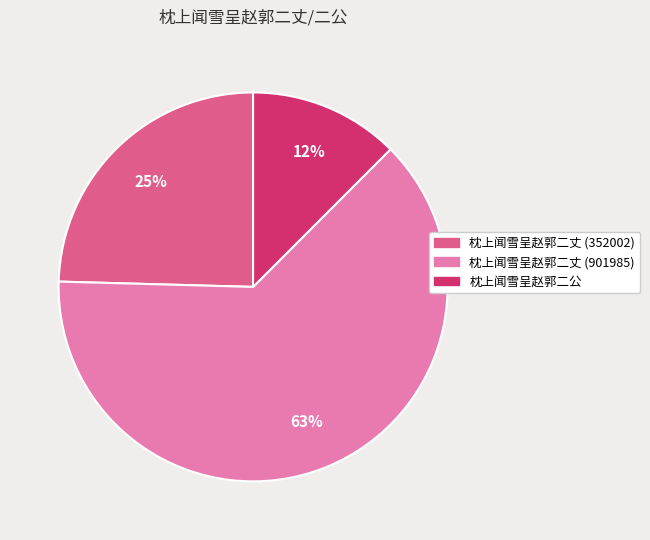

Which slice is the largest?

枕上闻雪呈赵郭二丈 (901985)